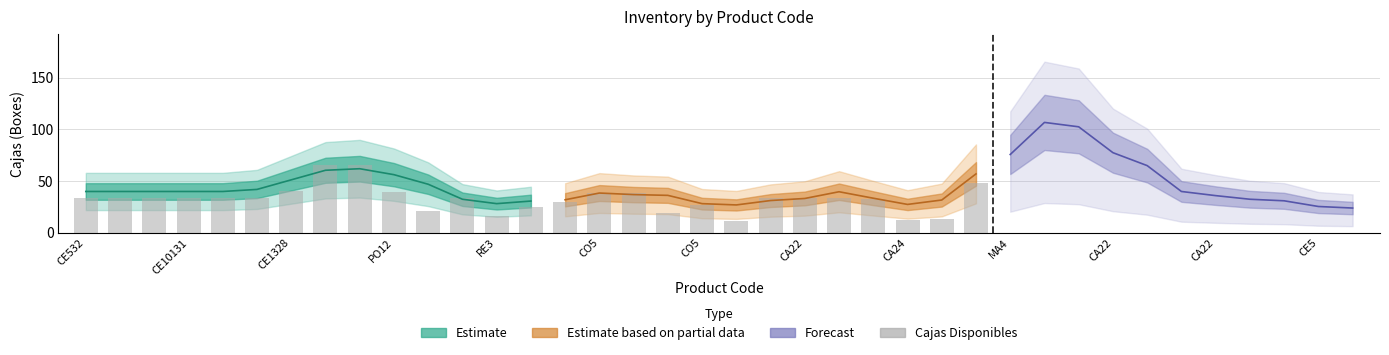

What is the label of the 3rd bar from the left?

CE1328